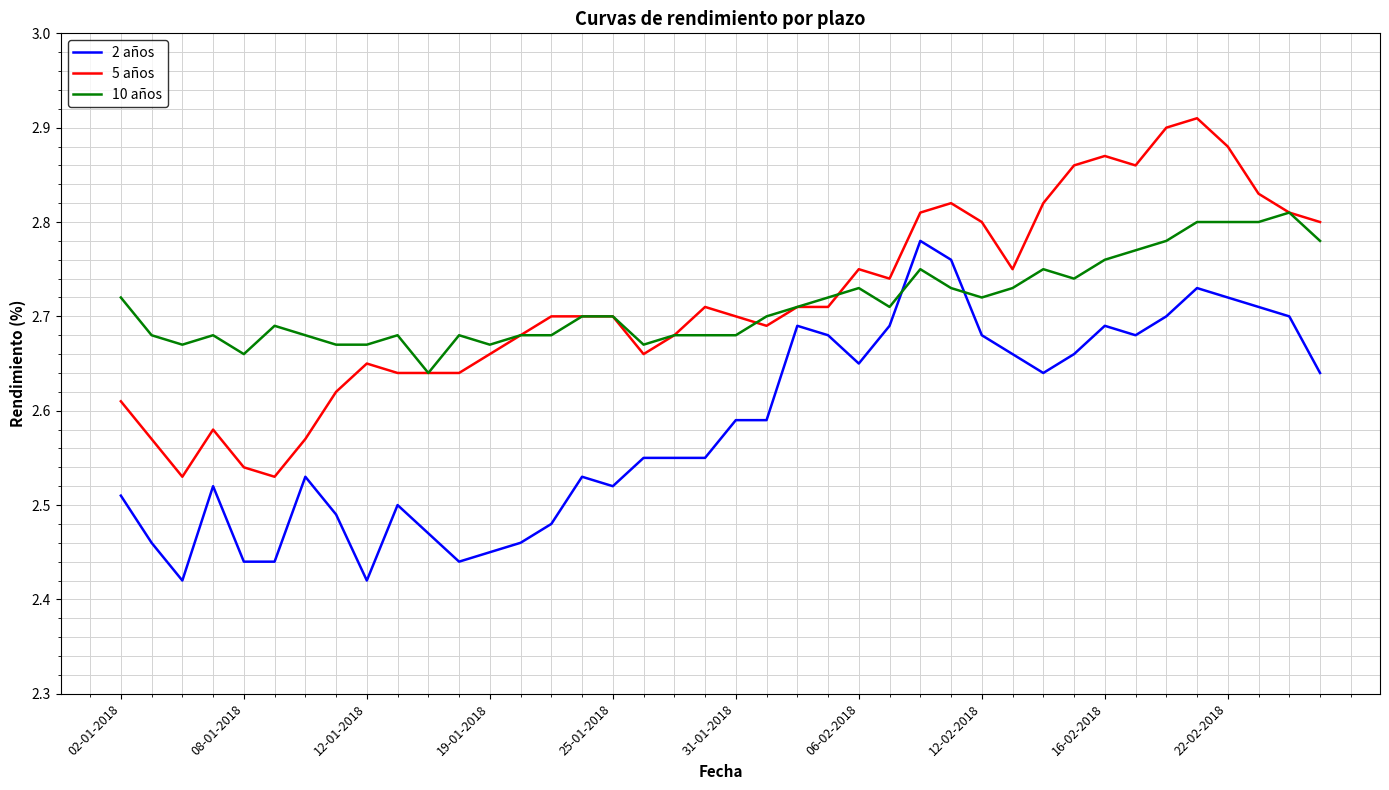

Rank the series by their maximum value, from highest to lowest.

5 años, 10 años, 2 años